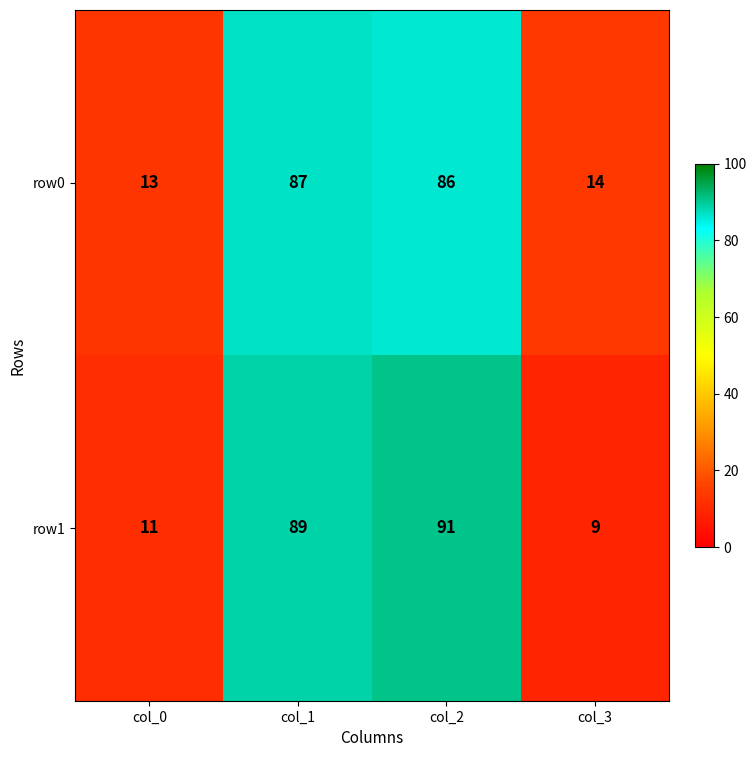

Reading left to right, list all the values displayed in this chart.

row0: col_0=13	col_1=87	col_2=86	col_3=14
row1: col_0=11	col_1=89	col_2=91	col_3=9